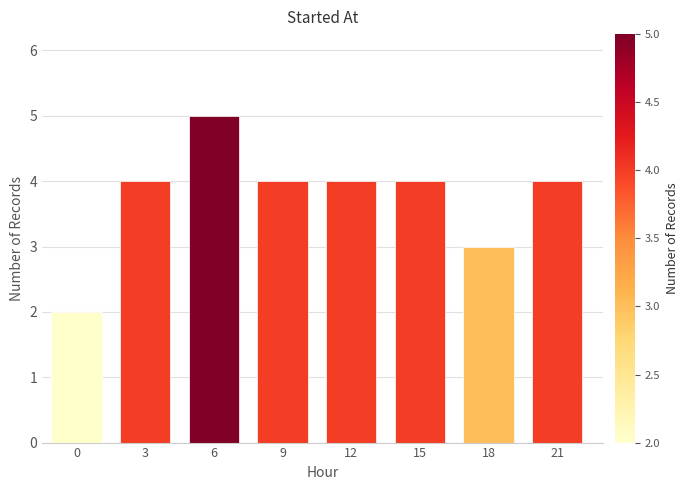

Reading left to right, what are all the values shown in this chart?

2	4	5	4	4	4	3	4